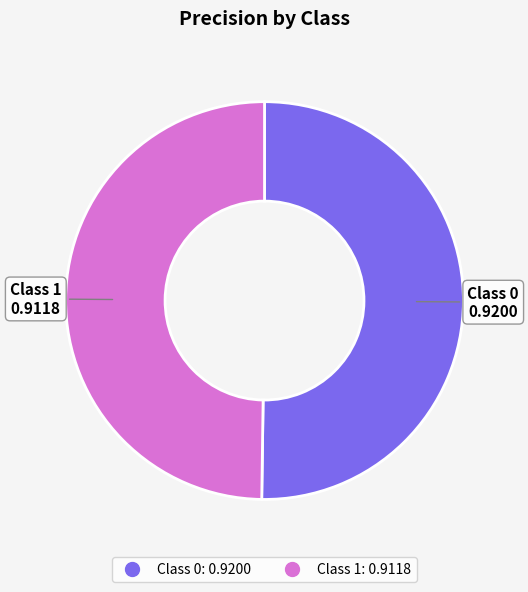

How many slices are in this pie chart?

2